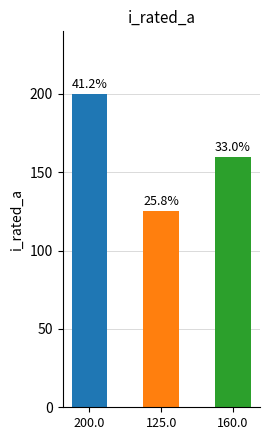

List the labels in order of value, smallest first.

125.0, 160.0, 200.0